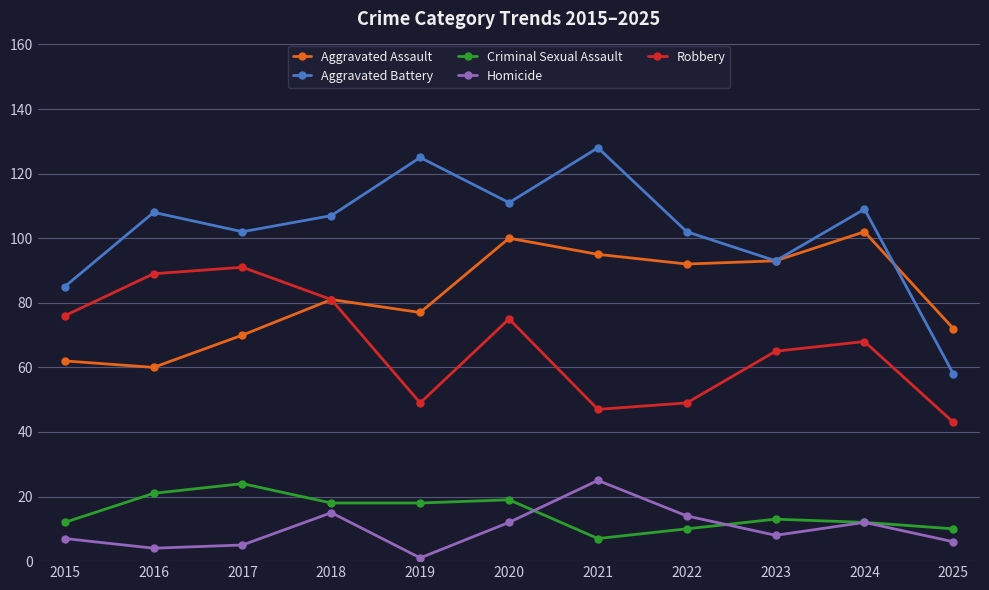

What is the average value of the Robbery series?

67